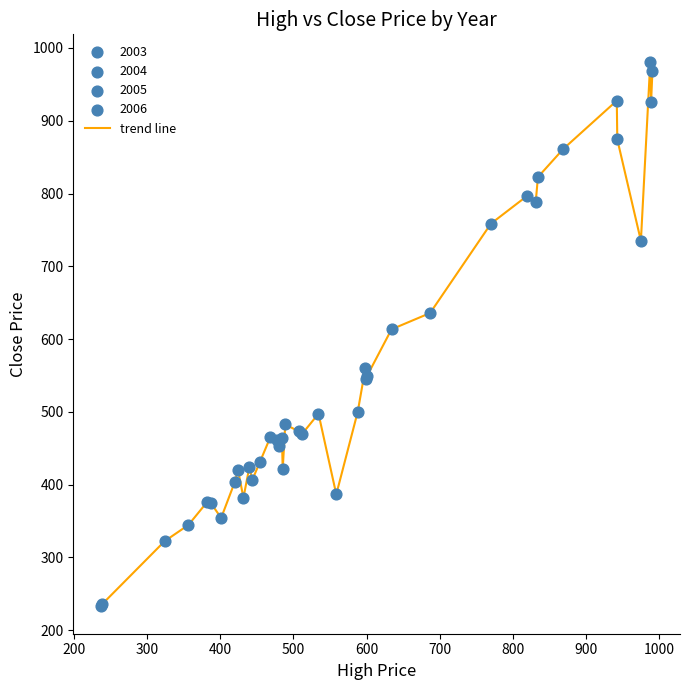

What is the greatest value displayed?

981.3